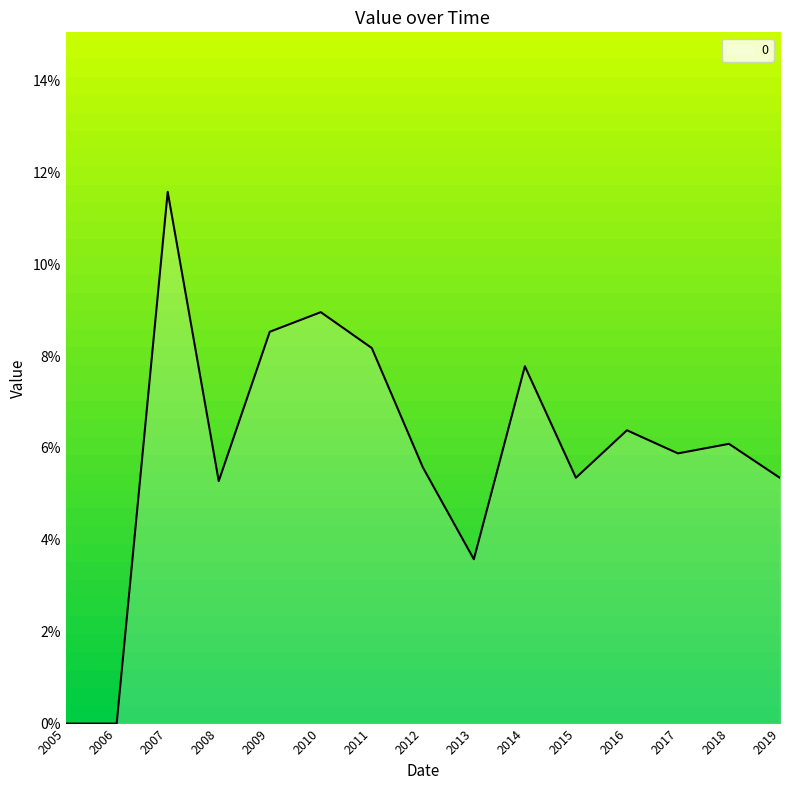

What is the maximum value shown in the chart?

0.1